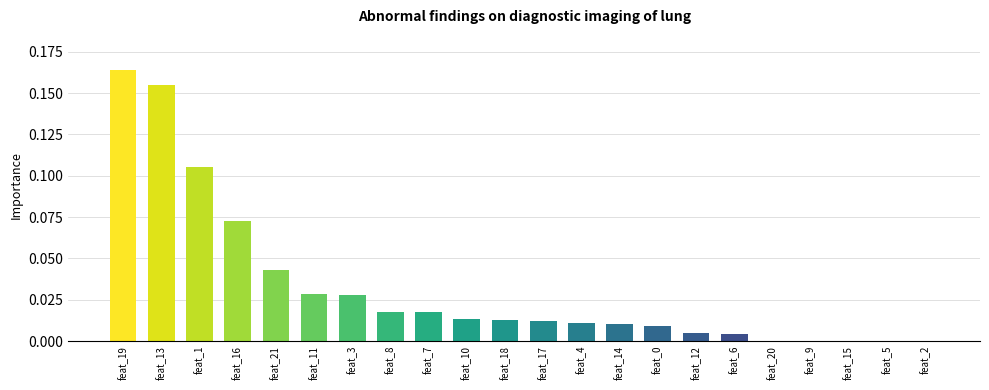

Which label corresponds to the largest value in the chart?

feat_19